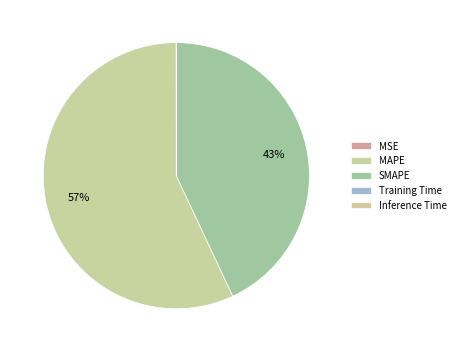

To the nearest percent, what is the difference between the Inference Time and MAPE slice percentages?

57%